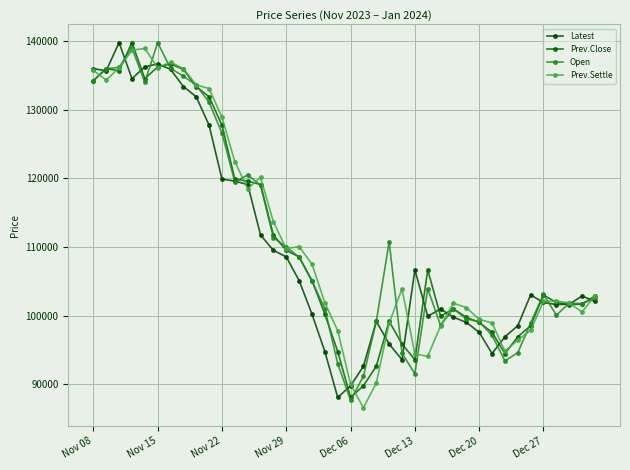

Does the chart have visible grid lines?

Yes